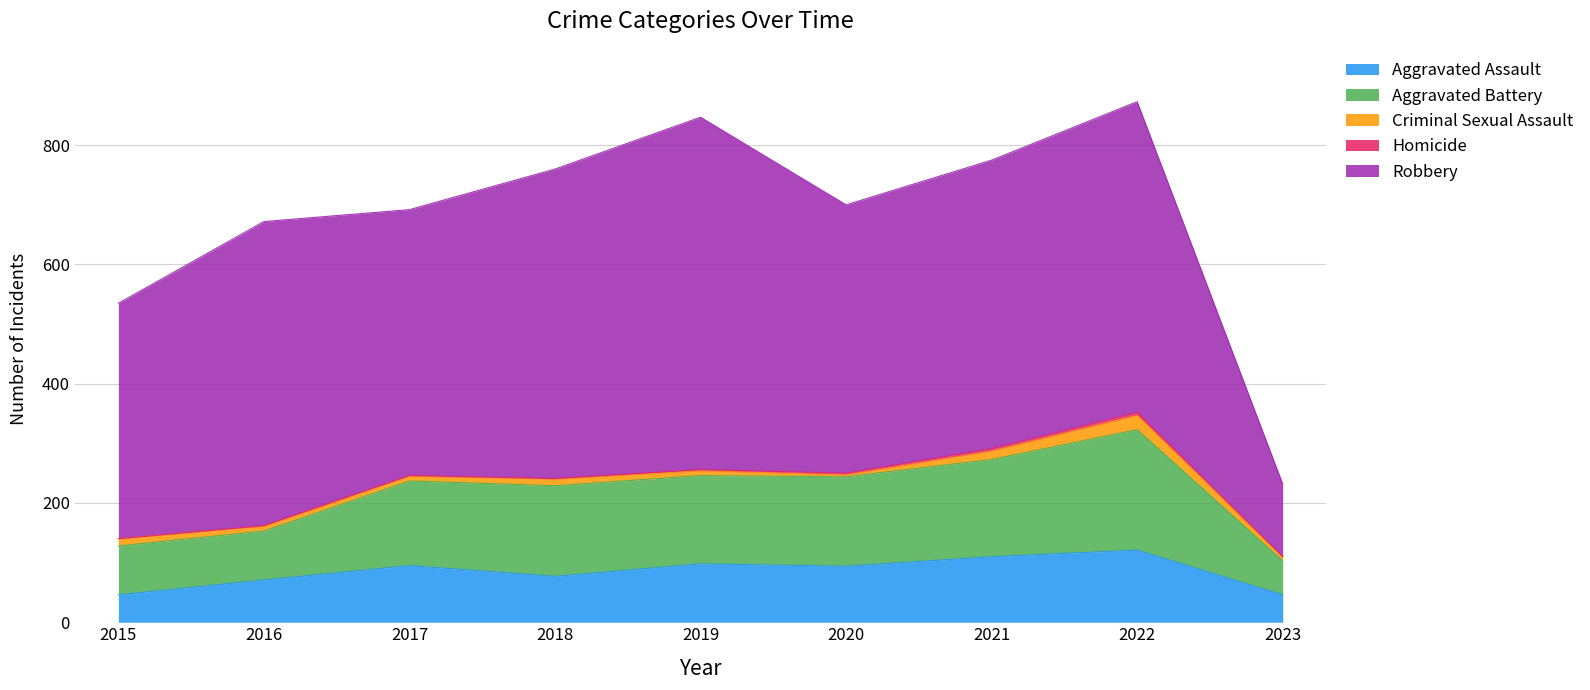

How many lines are shown in the chart?

5